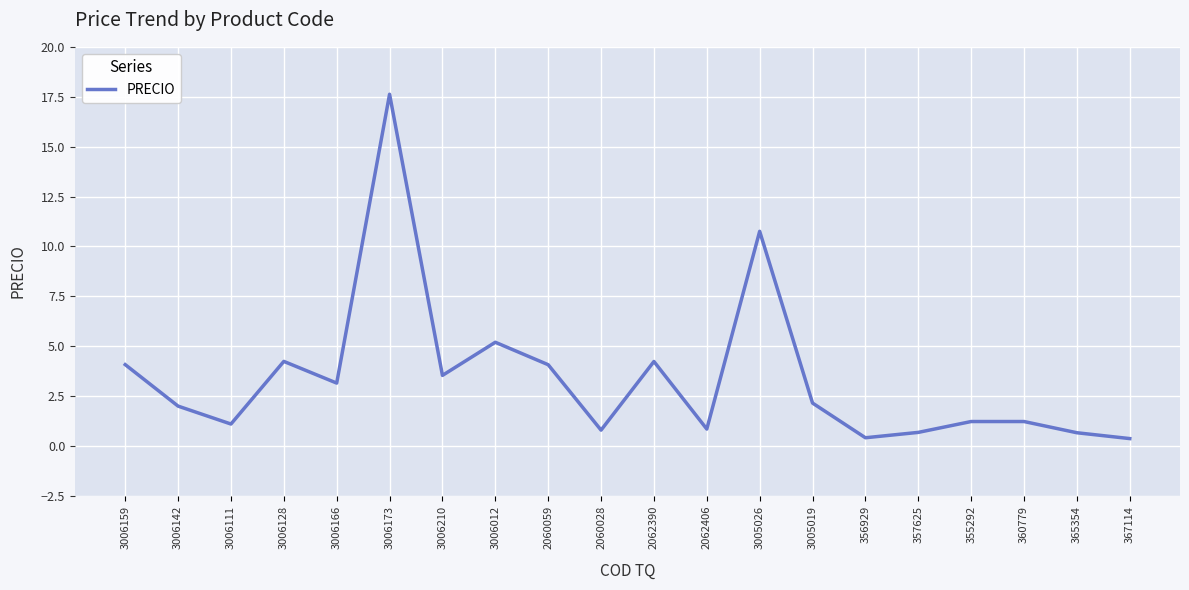

Count the number of categories in the chart.

20